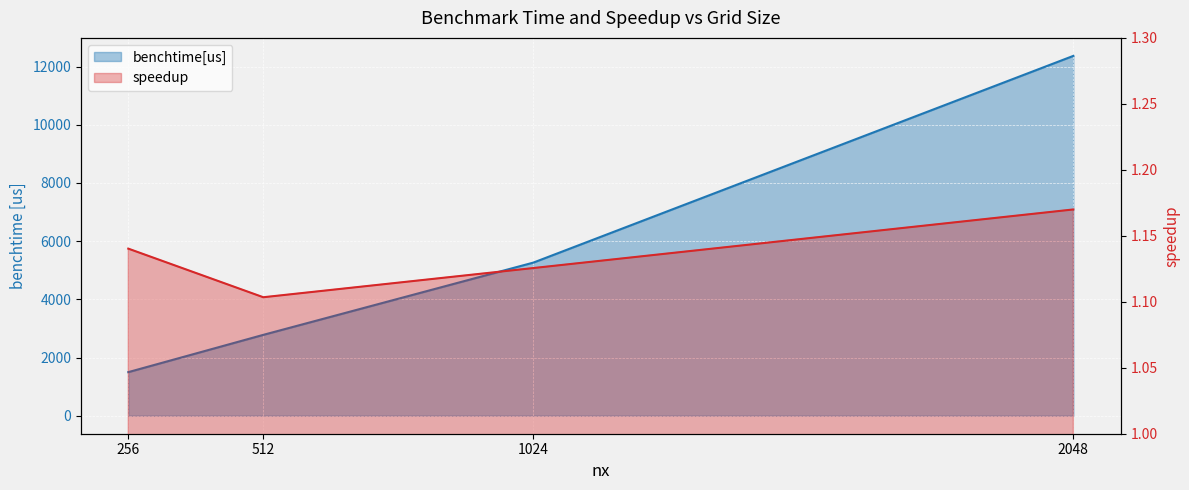

Reading left to right, transcribe all the data shown in this chart.

benchtime[us]: 256=1498.0	512=2779.0	1024=5261.5	2048=12365.4
speedup: 256=1.1	512=1.1	1024=1.1	2048=1.2